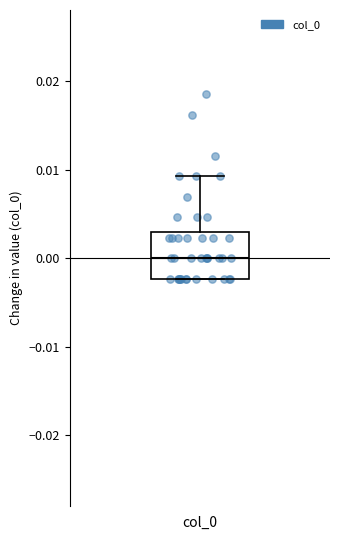

Transcribe this box plot: give where the median line is, the range the box spans, and where the two whiskers end, as read against the y-axis. The values are not printed on the chart, so give them approximately, as read against the axis.

median 0.000, box -0.002 to 0.003, whiskers -0.002 to 0.009